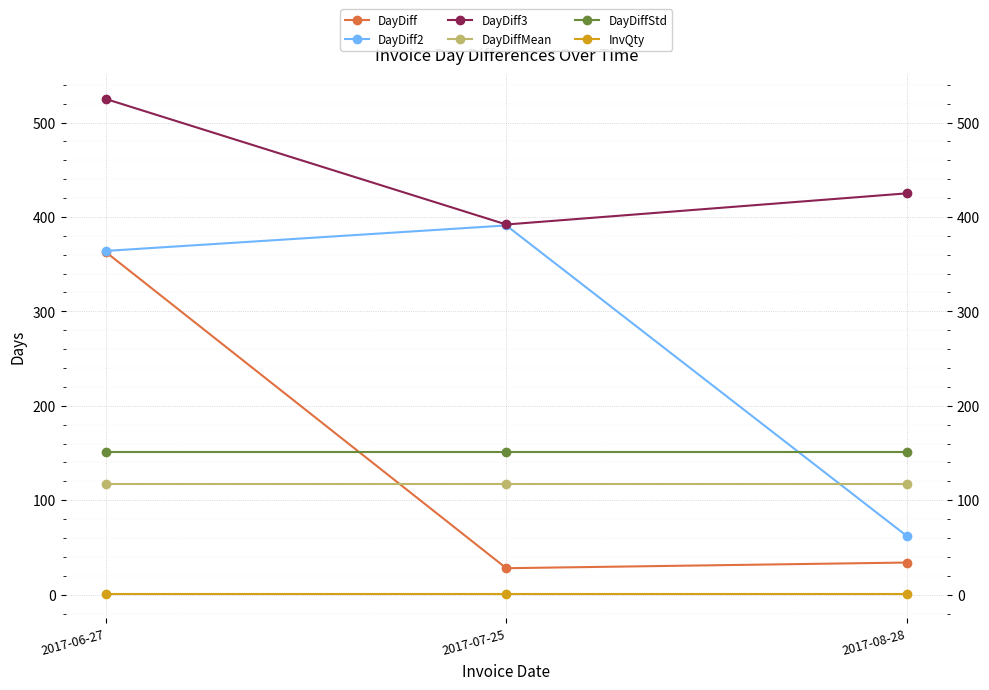

What is the difference between the DayDiff3 values at 2017-07-25 and 2017-08-28?

33.0